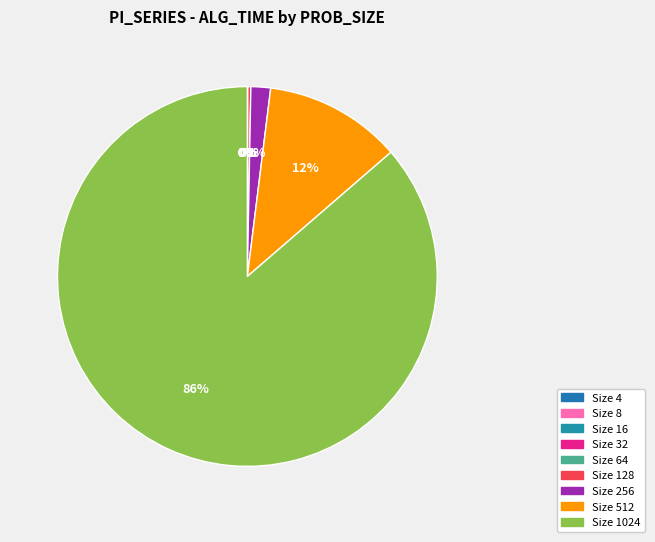

Which category has the smallest portion of the pie?

4